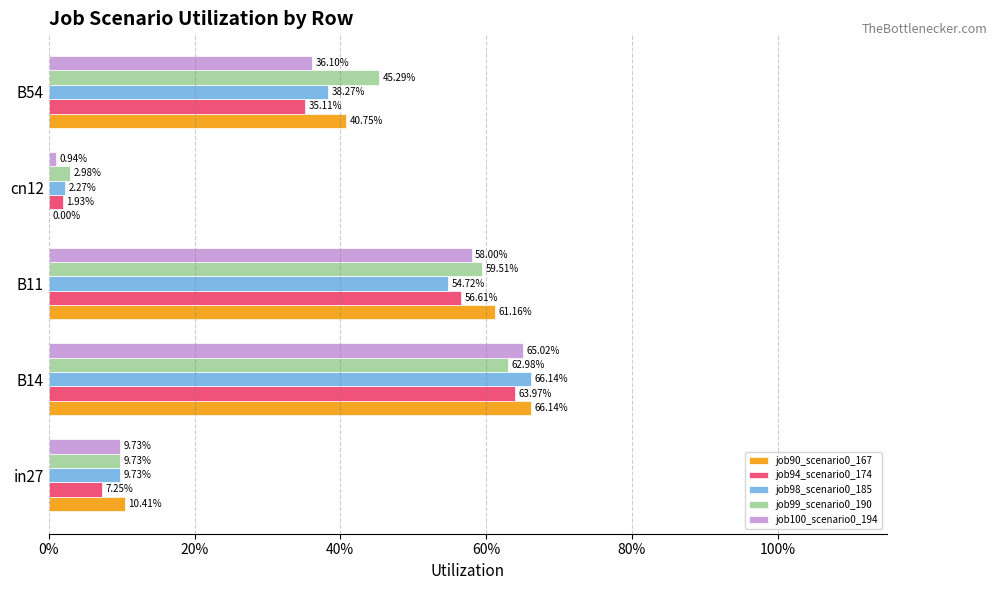

Which series has the largest total across all categories?

job99_scenario0_190